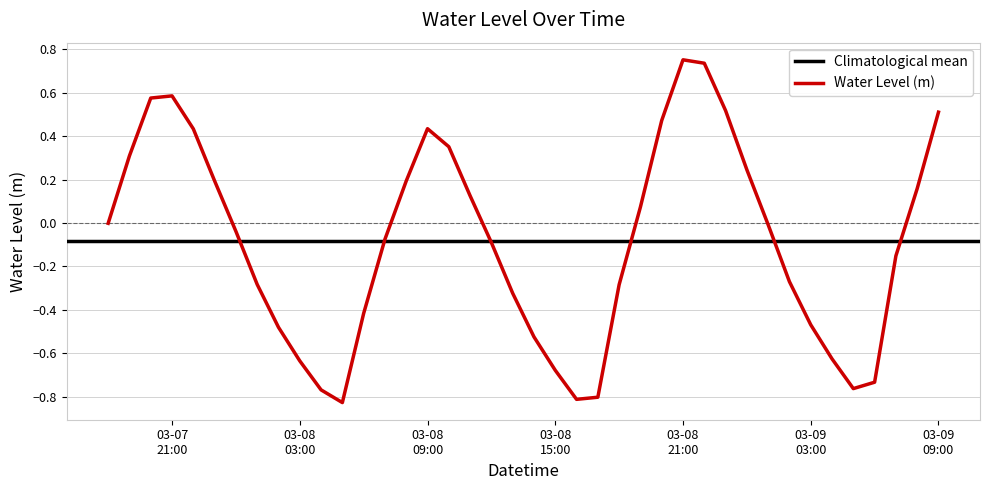

Reading left to right, extract all data points from this chart.

-0.0	0.3	0.6	0.6	0.4	0.2	-0.0	-0.3	-0.5	-0.6	-0.8	-0.8	-0.4	-0.1	0.2	0.4	0.4	0.1	-0.1	-0.3	-0.5	-0.7	-0.8	-0.8	-0.3	0.1	0.5	0.8	0.7	0.5	0.2	-0.0	-0.3	-0.5	-0.6	-0.8	-0.7	-0.2	0.2	0.5